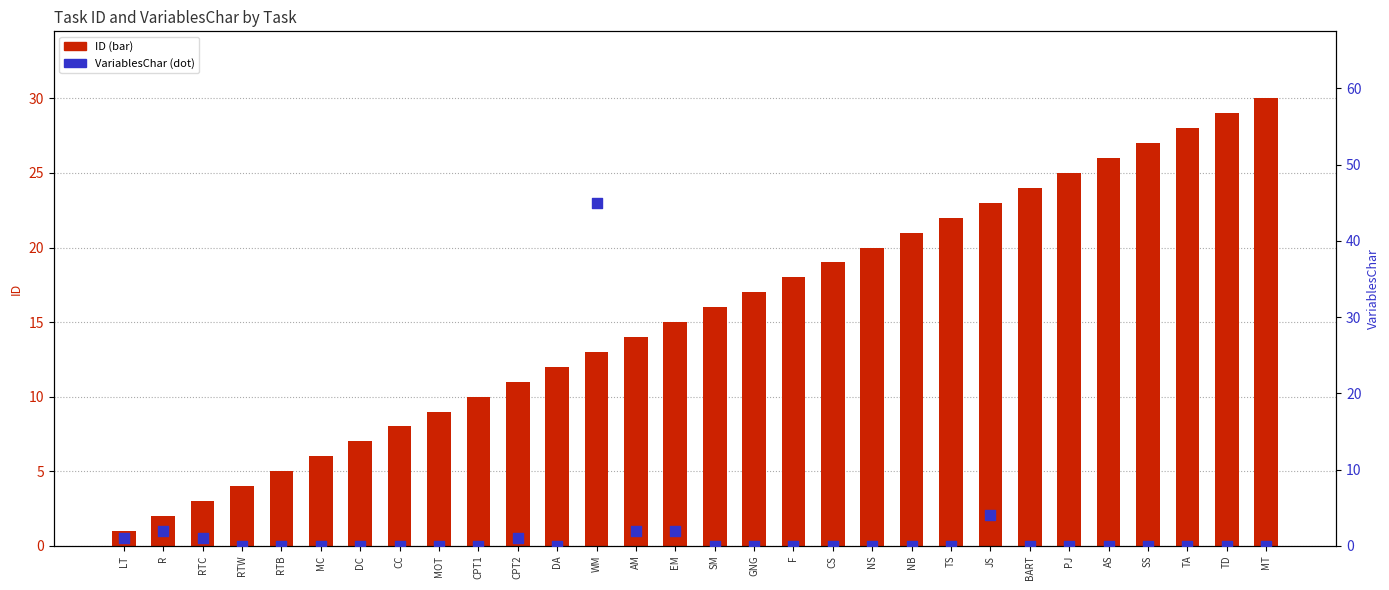

Is the value of VariablesChar at DC greater than the value of ID at NB?

No